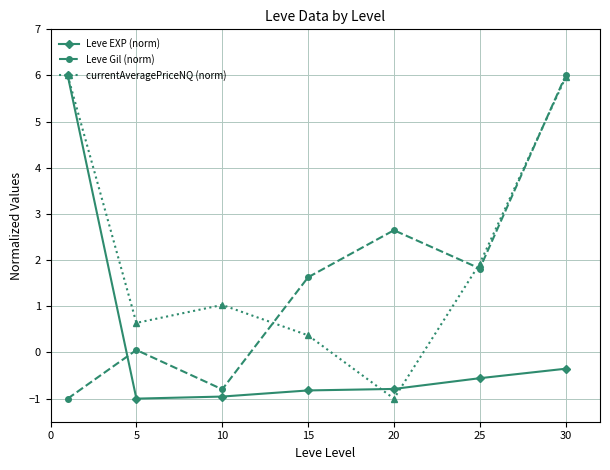

In currentAveragePriceNQ (norm), how many points are higher than both neighbors (excluding endpoints)?

1